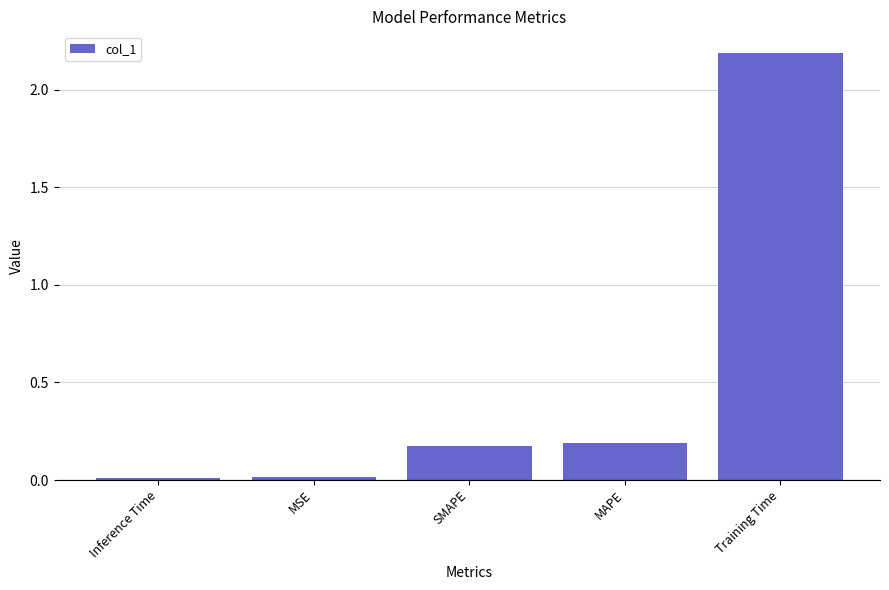

The chart shows a value of 0.1 at MAPE. True or false?

False